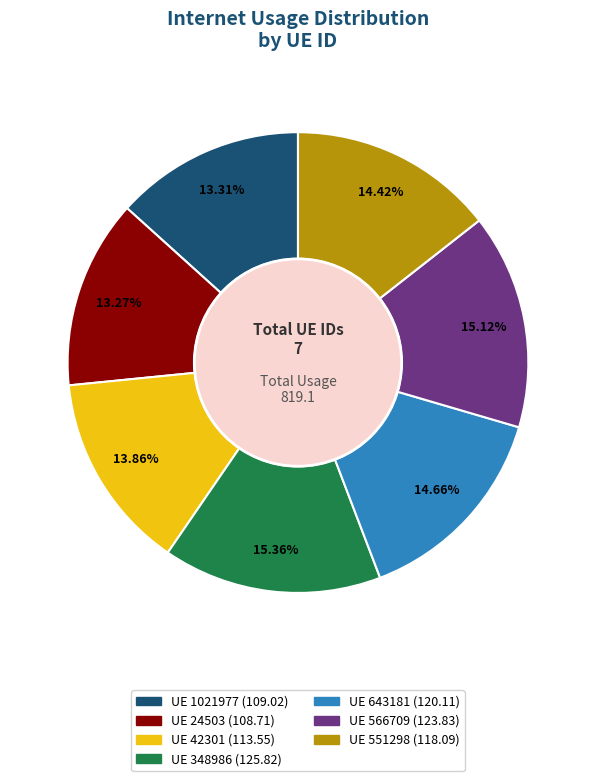

To the nearest percent, what is the difference between the largest and smallest slice percentages?

2%